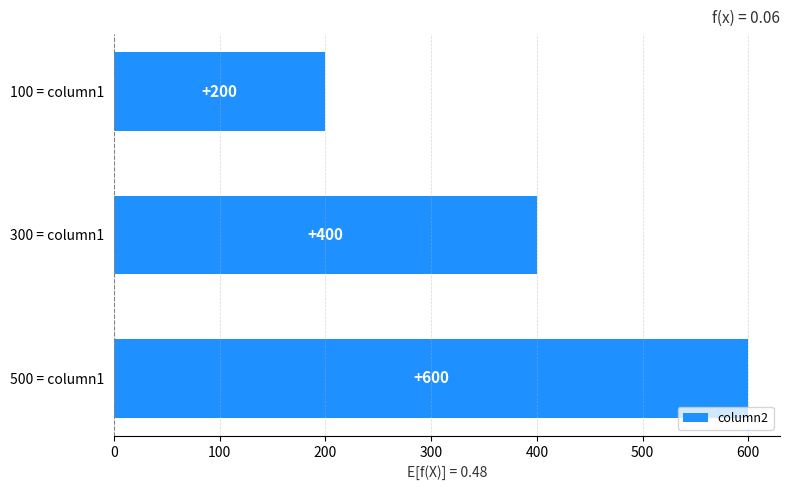

What is the label of the 2nd bar from the top?

300 = column1